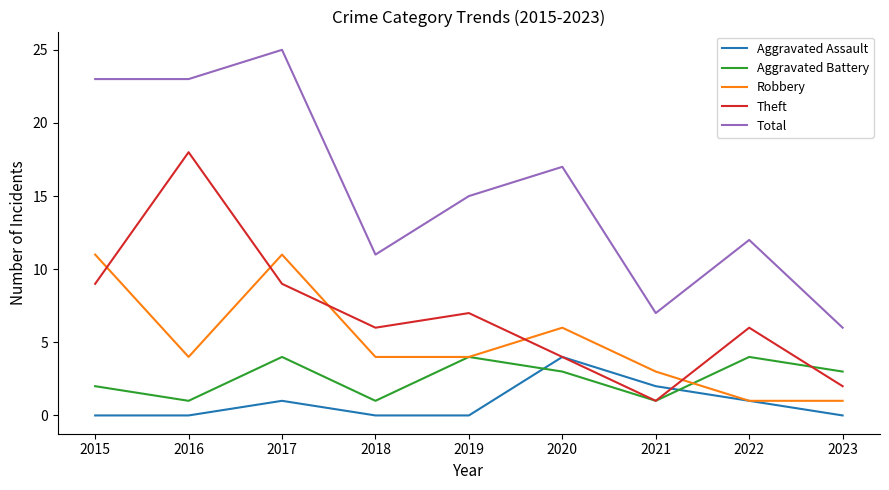

What is the sum of all Aggravated Assault values?

8